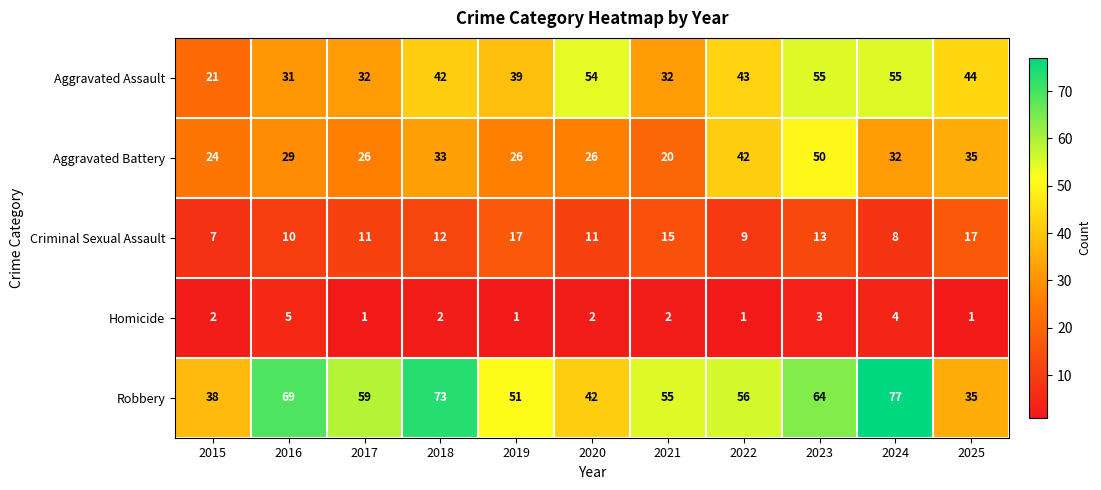

How many distinct data groups are displayed?

5